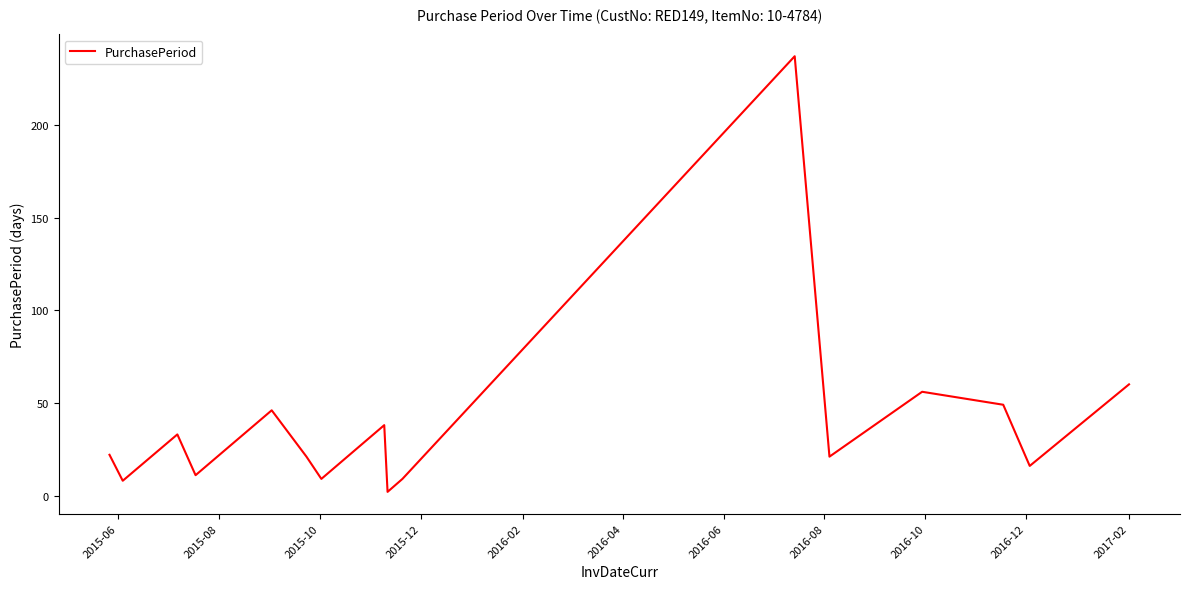

What is the maximum value shown in the chart?

237